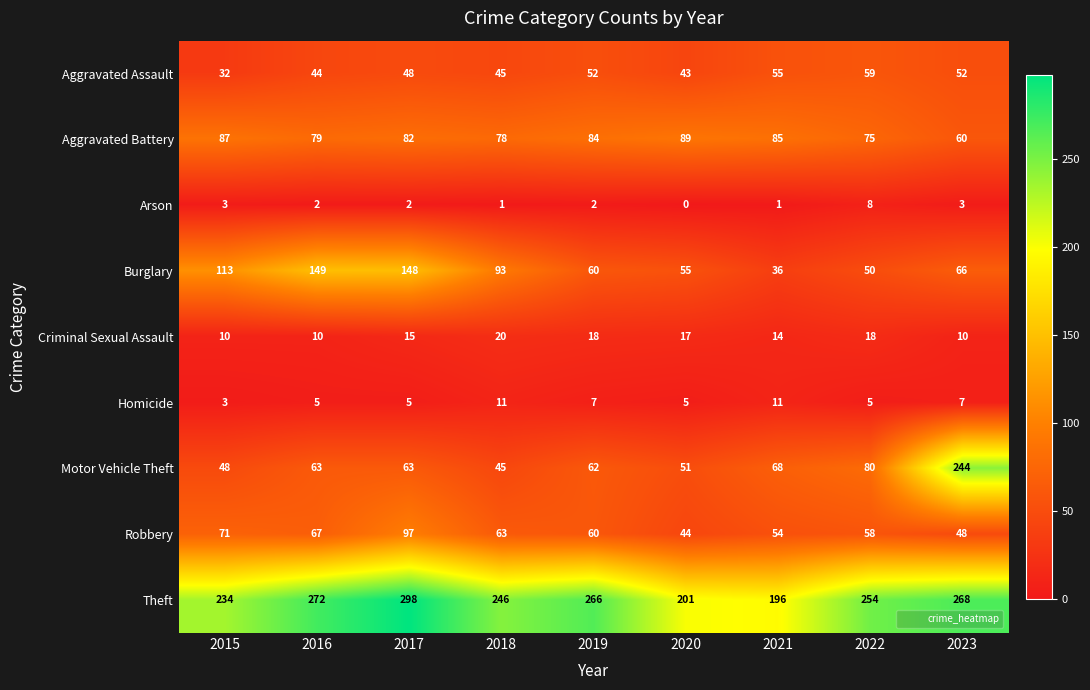

How many data points in Burglary are less than 66?

4